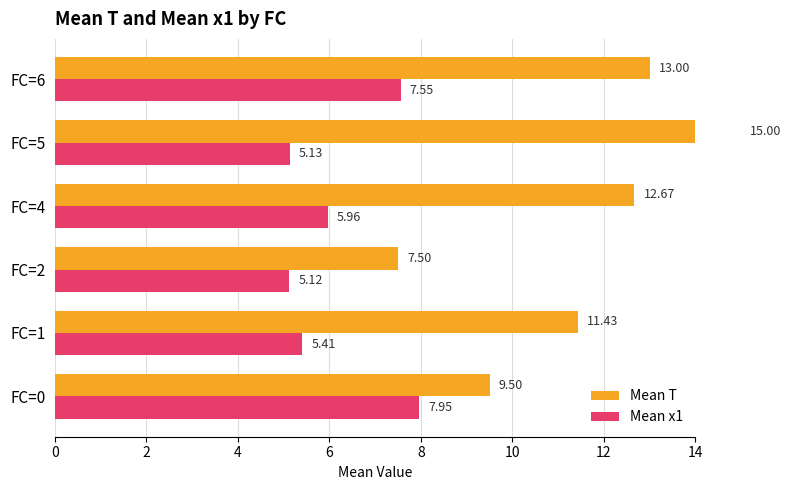

Does the chart contain any negative values?

No